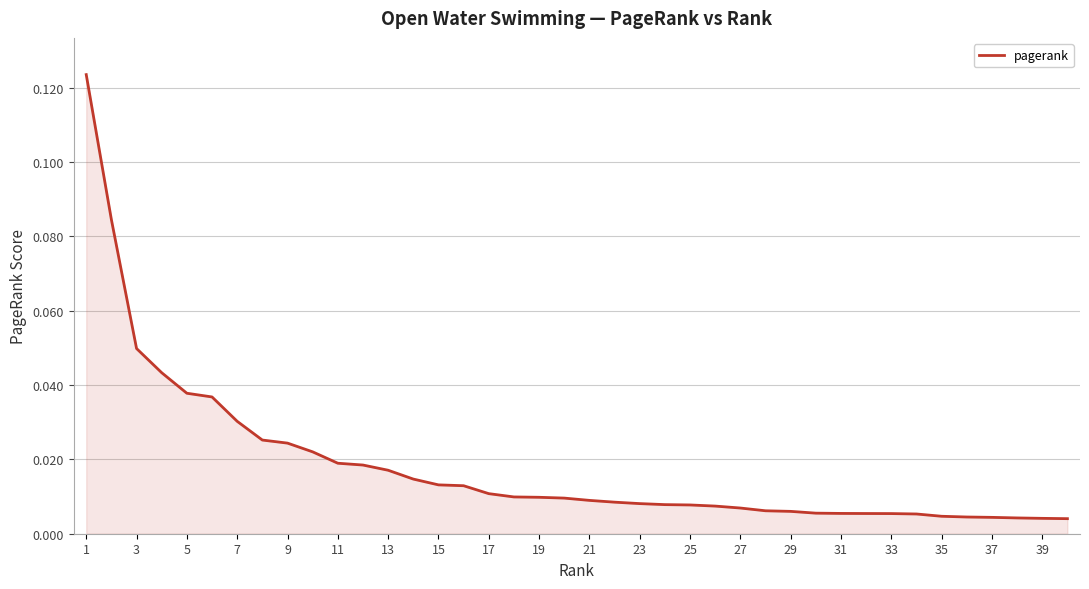

How many lines are shown in the chart?

1